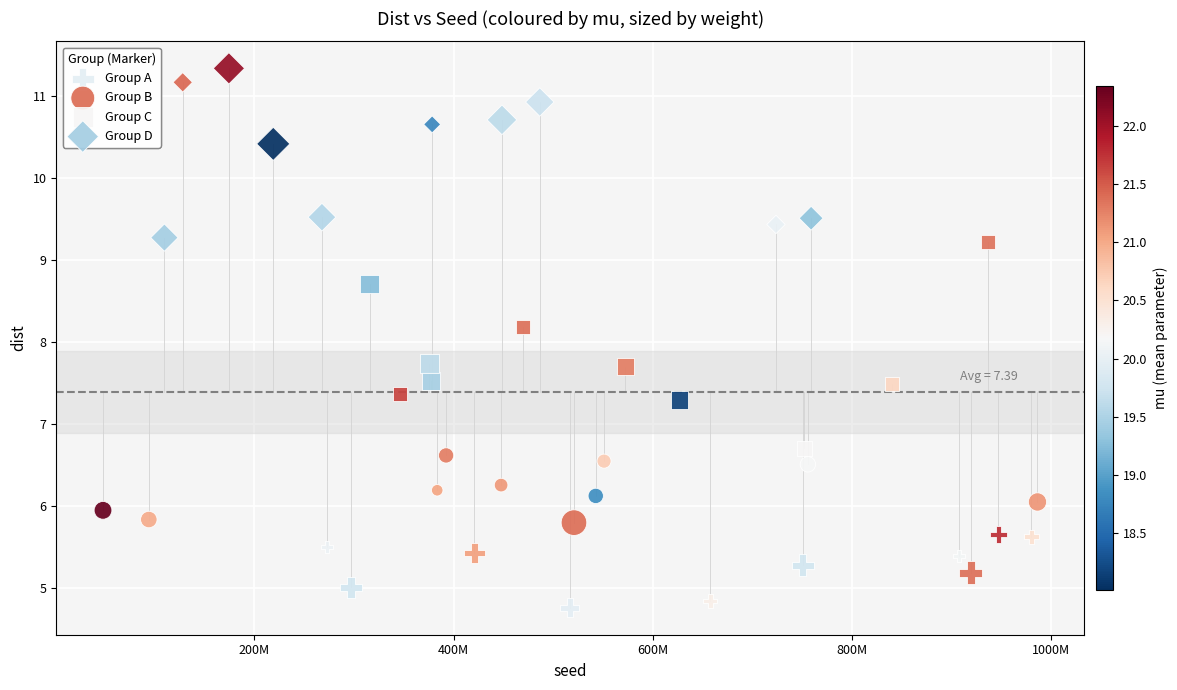

What are all the series names shown in the legend?

Group A, Group B, Group C, Group D